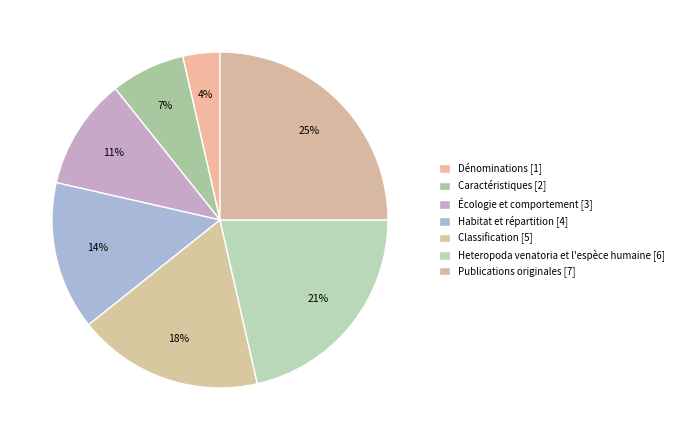

Which category has the smallest portion of the pie?

Dénominations